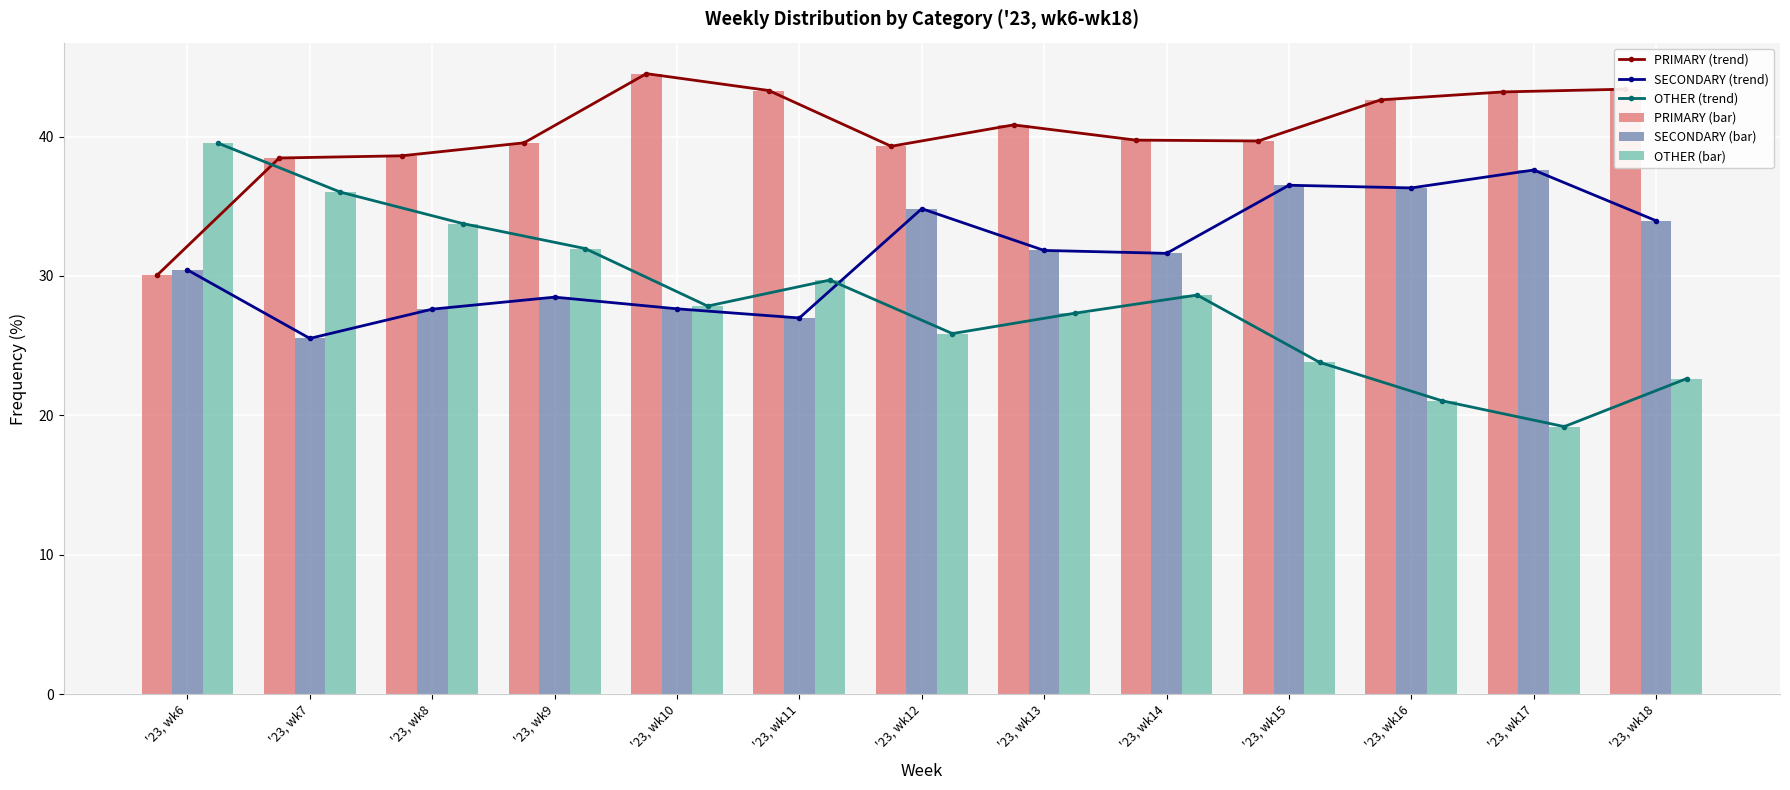

Are the bars horizontal?

No